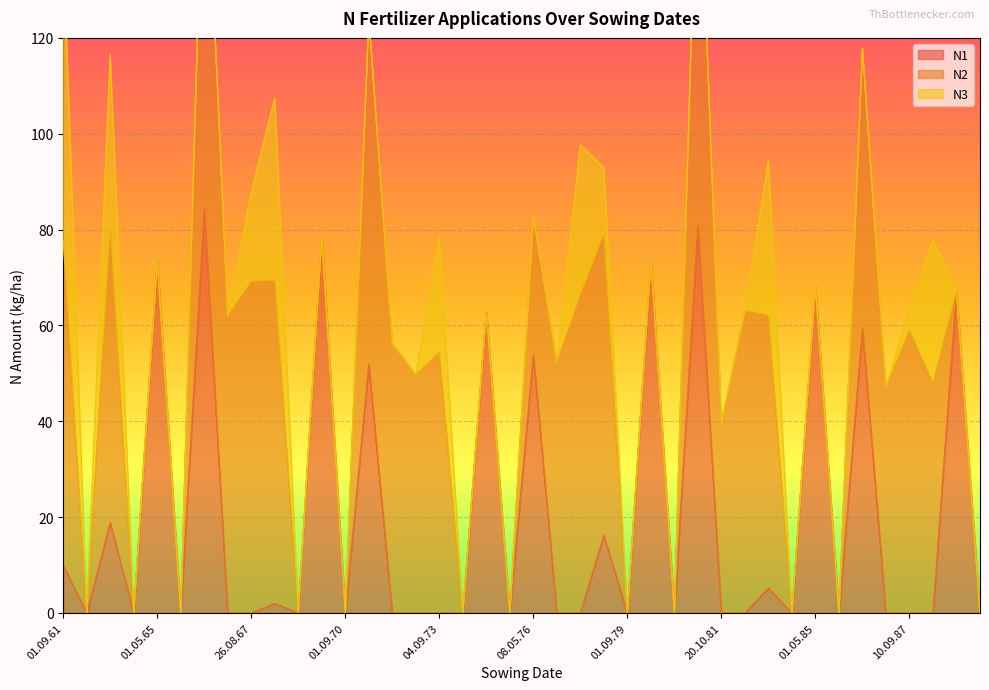

Count the number of data series in this chart.

3